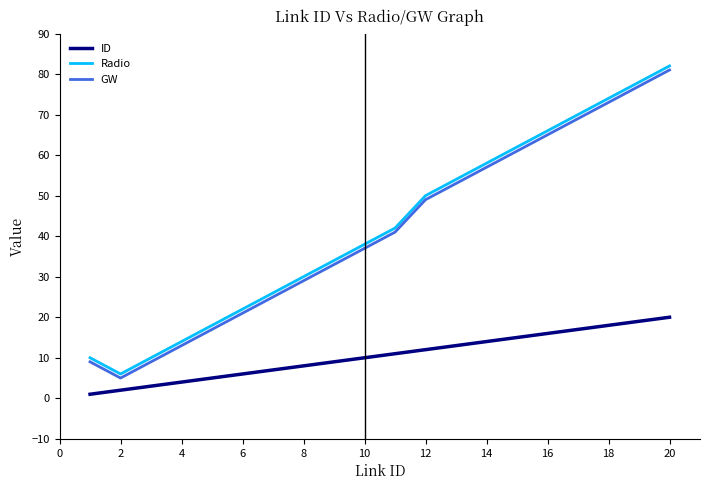

True or false: GW and Radio cross at least once.

False